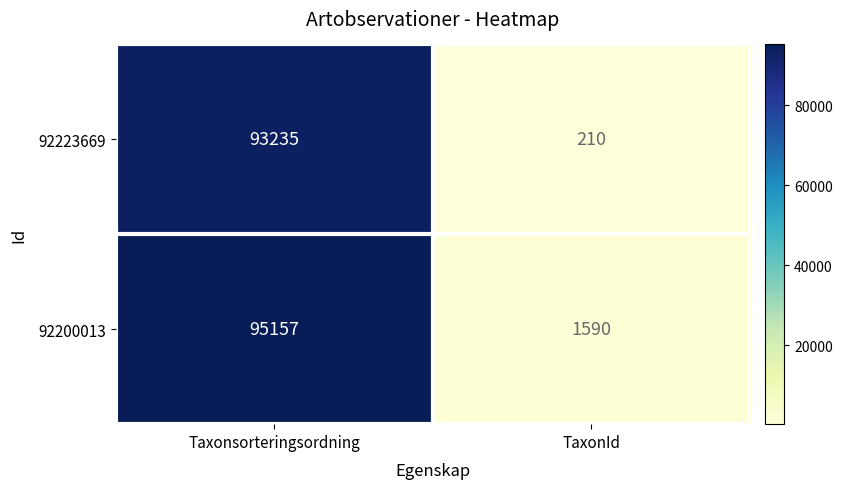

At which category is the sum across all series the highest?

Taxonsorteringsordning